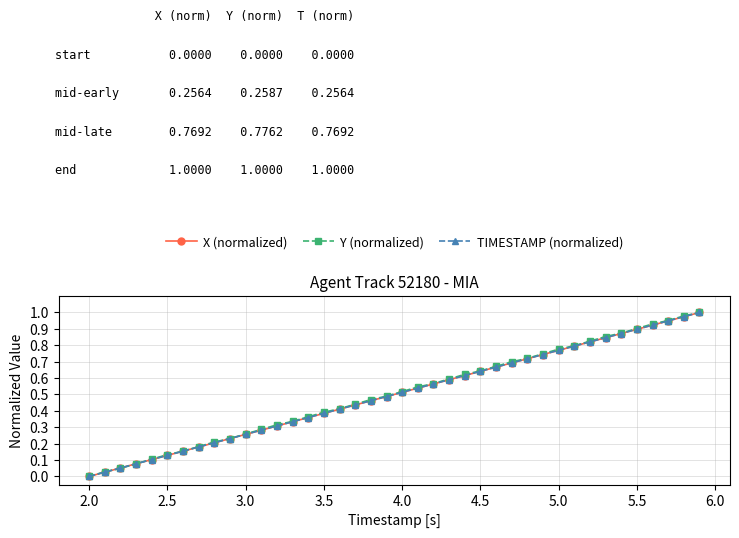

Which series has the largest total across all categories?

Y (normalized)